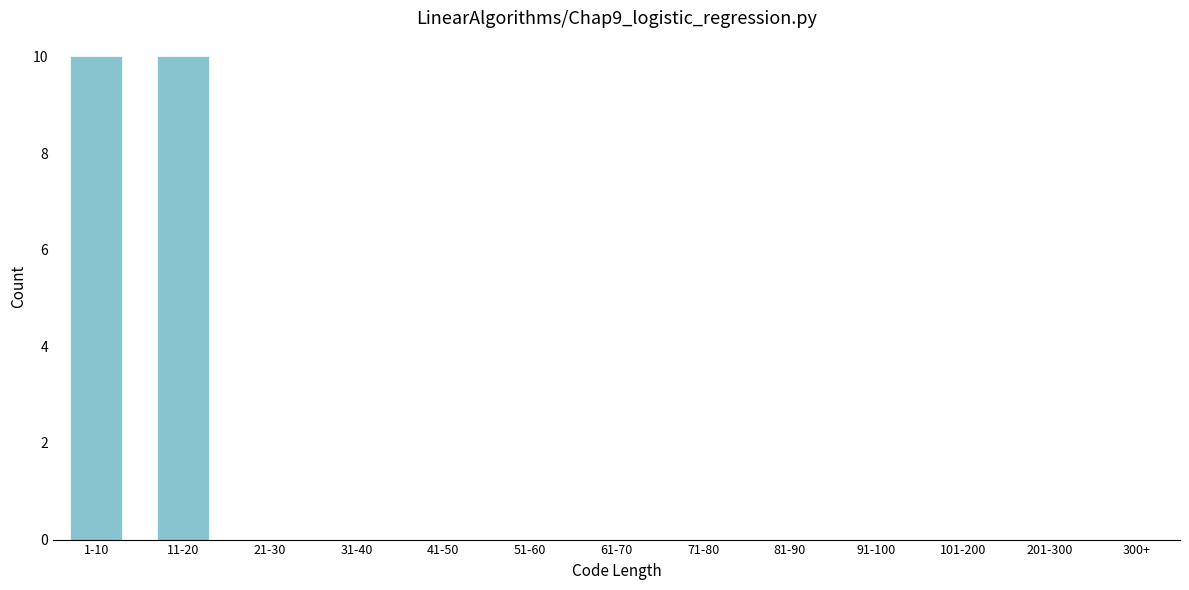

Reading right to left, what are all the values shown in this chart?

201-300=0	101-200=0	91-100=0	81-90=0	71-80=0	61-70=0	51-60=0	41-50=0	31-40=0	21-30=0	11-20=10	1-10=10